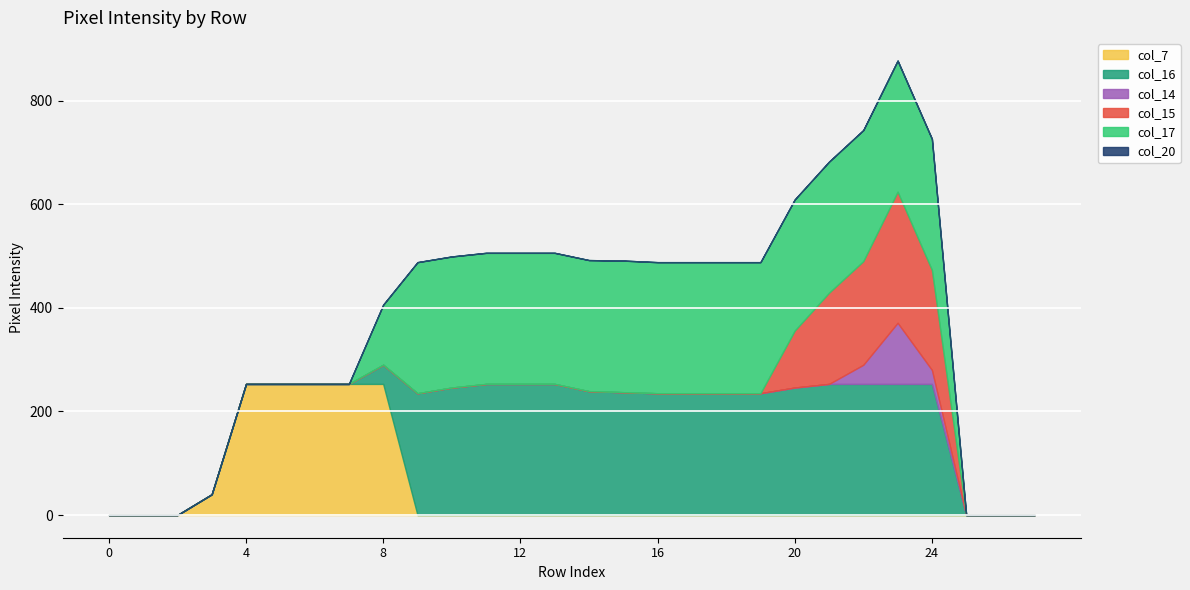

Is it true that col_14 equals 7 at 24?

False